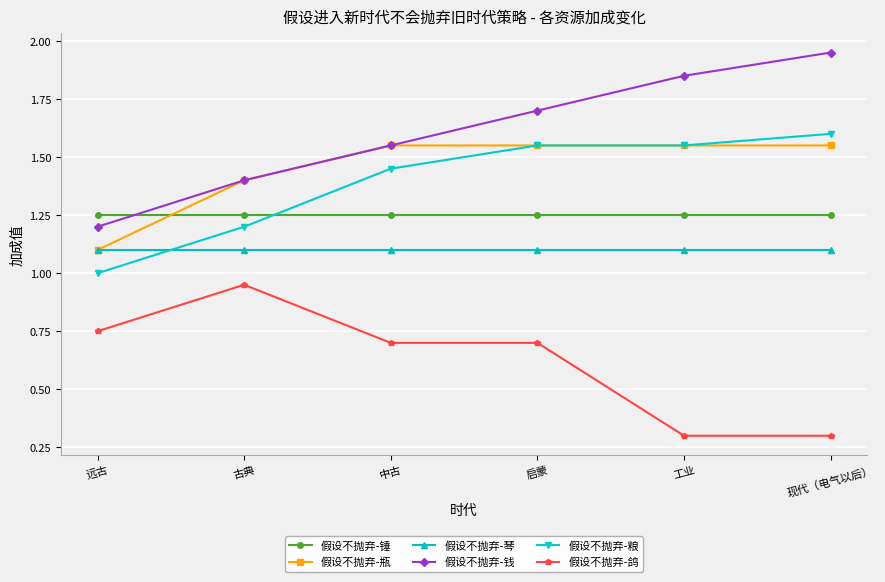

The value of 假设不抛弃-琴 at 现代（电气以后） is 1.1. True or false?

True